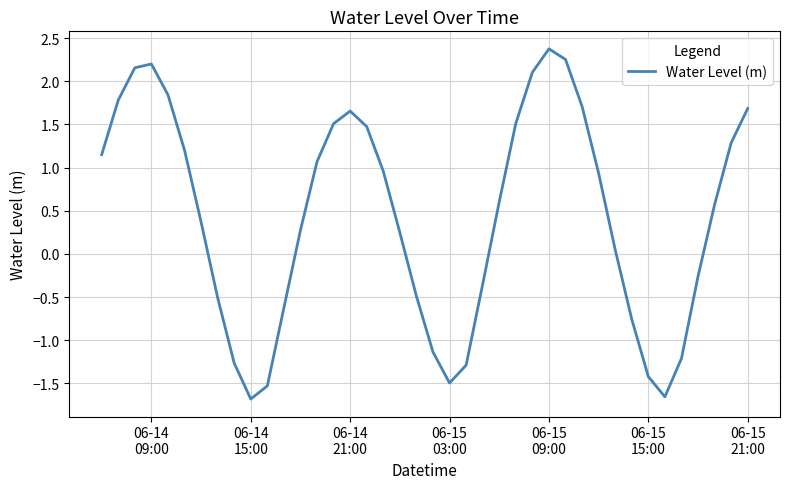

What is the greatest value displayed?

2.4